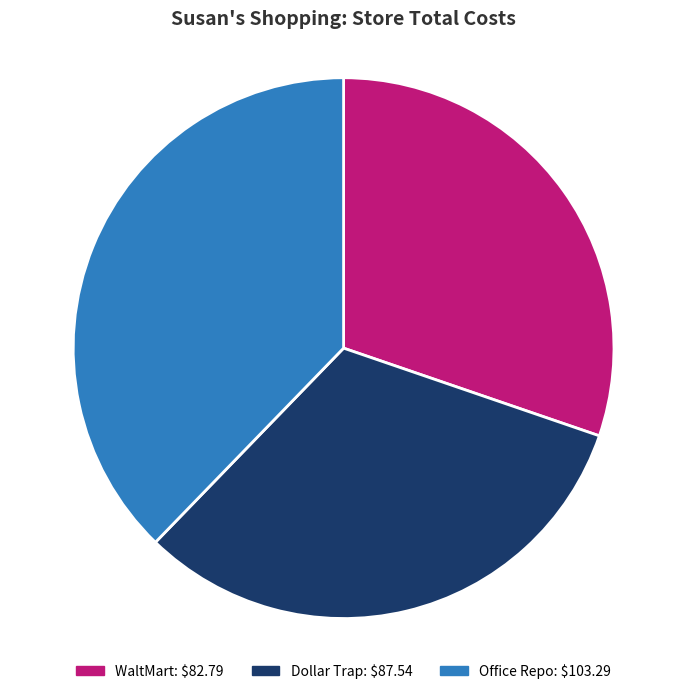

Between Office Repo and WaltMart, which is larger?

Office Repo